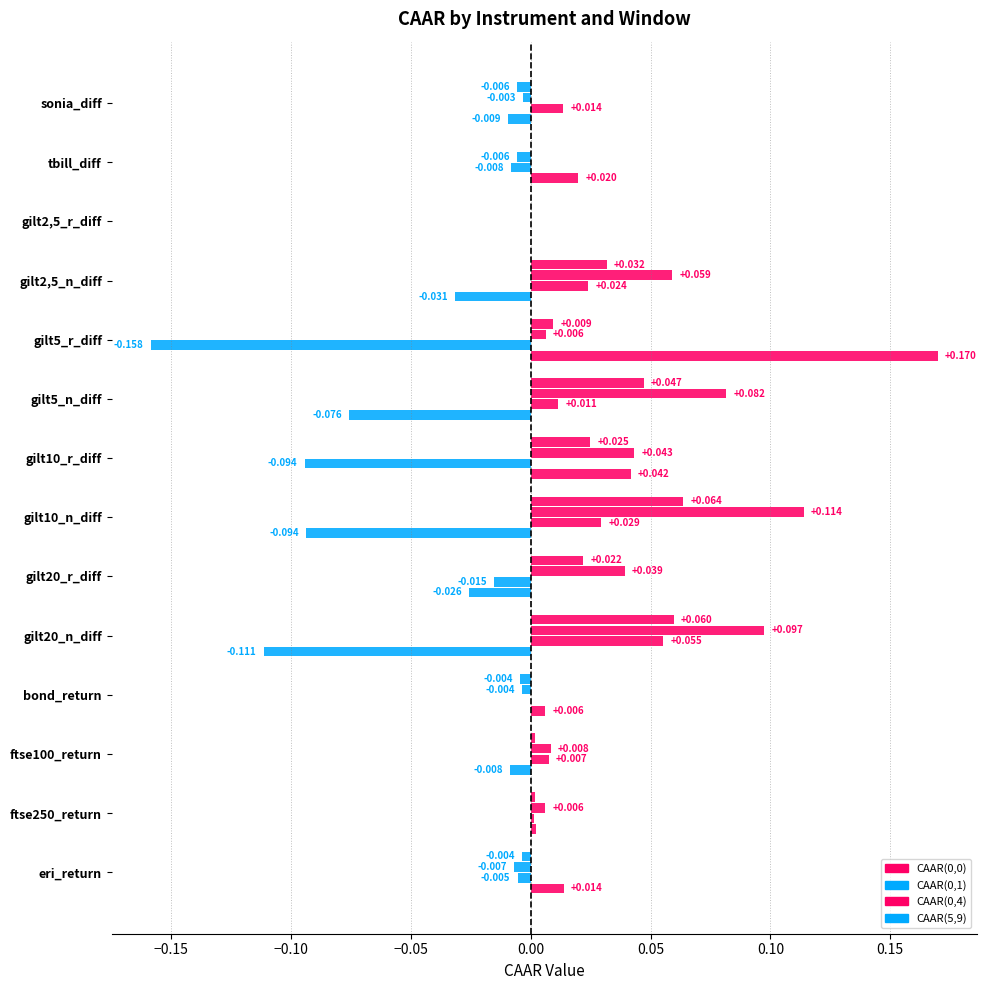

Count the number of data series in this chart.

4